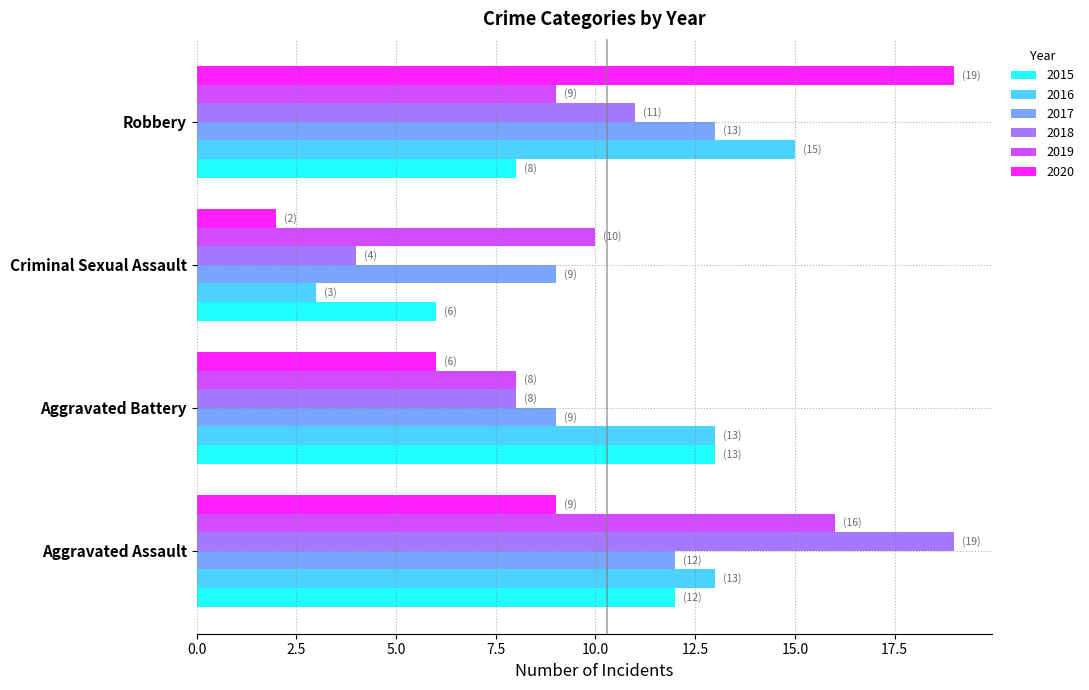

What is the spread (max minus min) of values at Robbery?

11